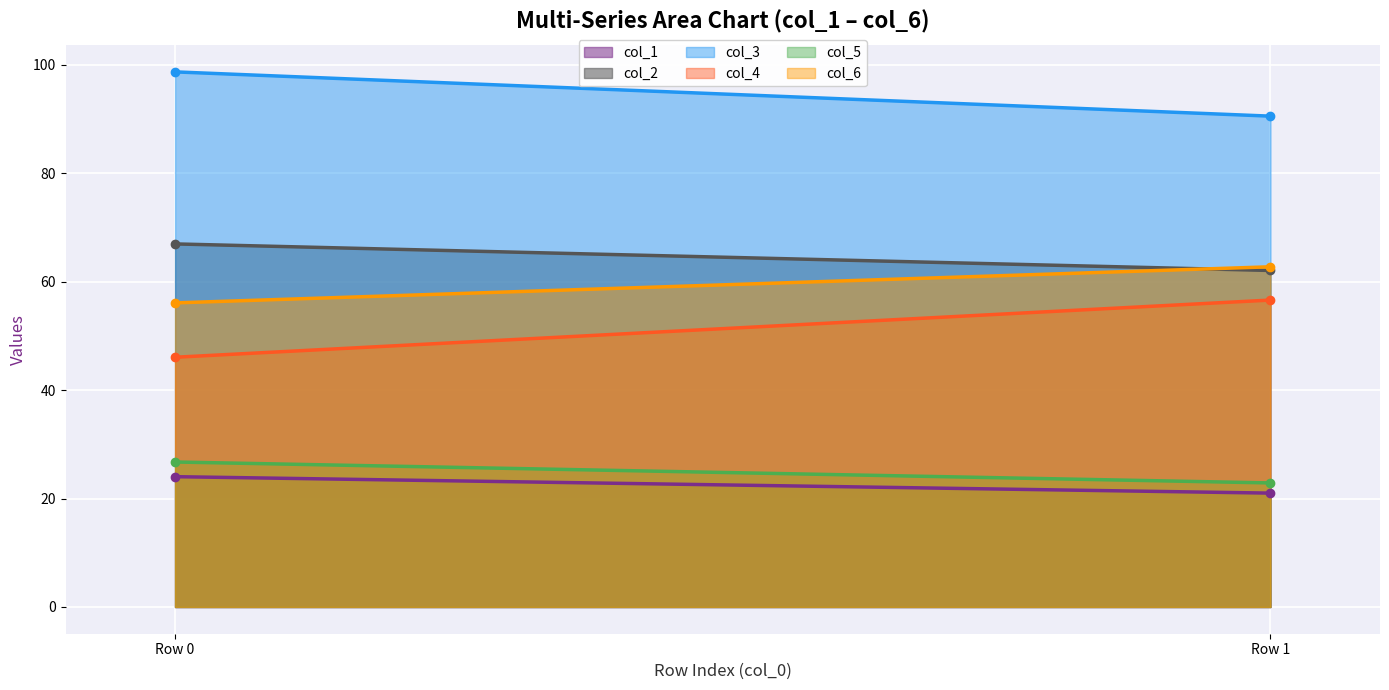

True or false: col_5 has a value of 8.1 at 0.

False